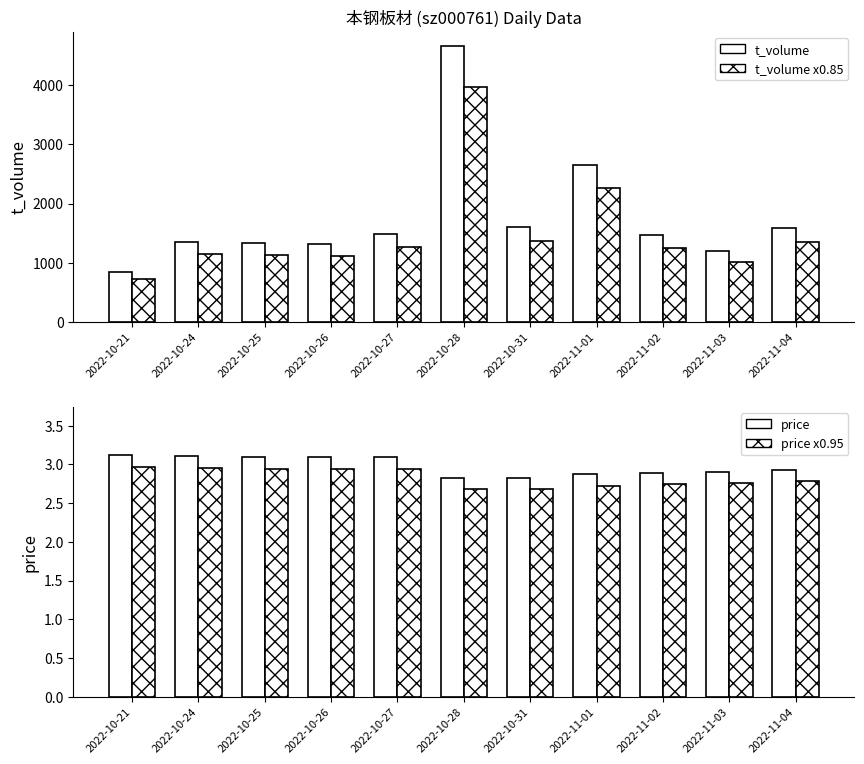

What is the label of the 9th bar from the left?

2022-11-02